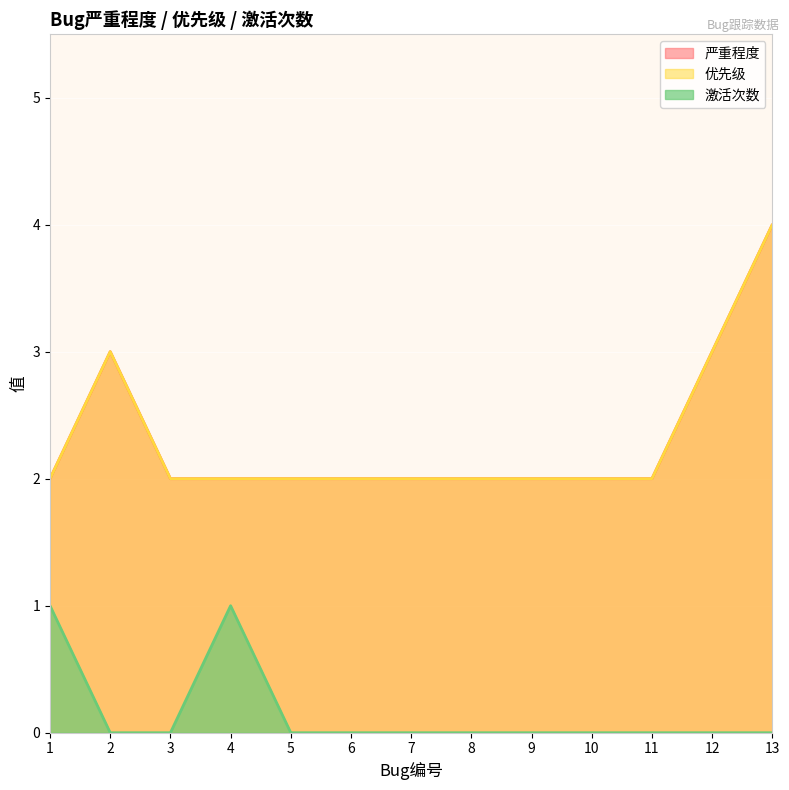

True or false: 严重程度 has more than 1 interior local peaks.

False